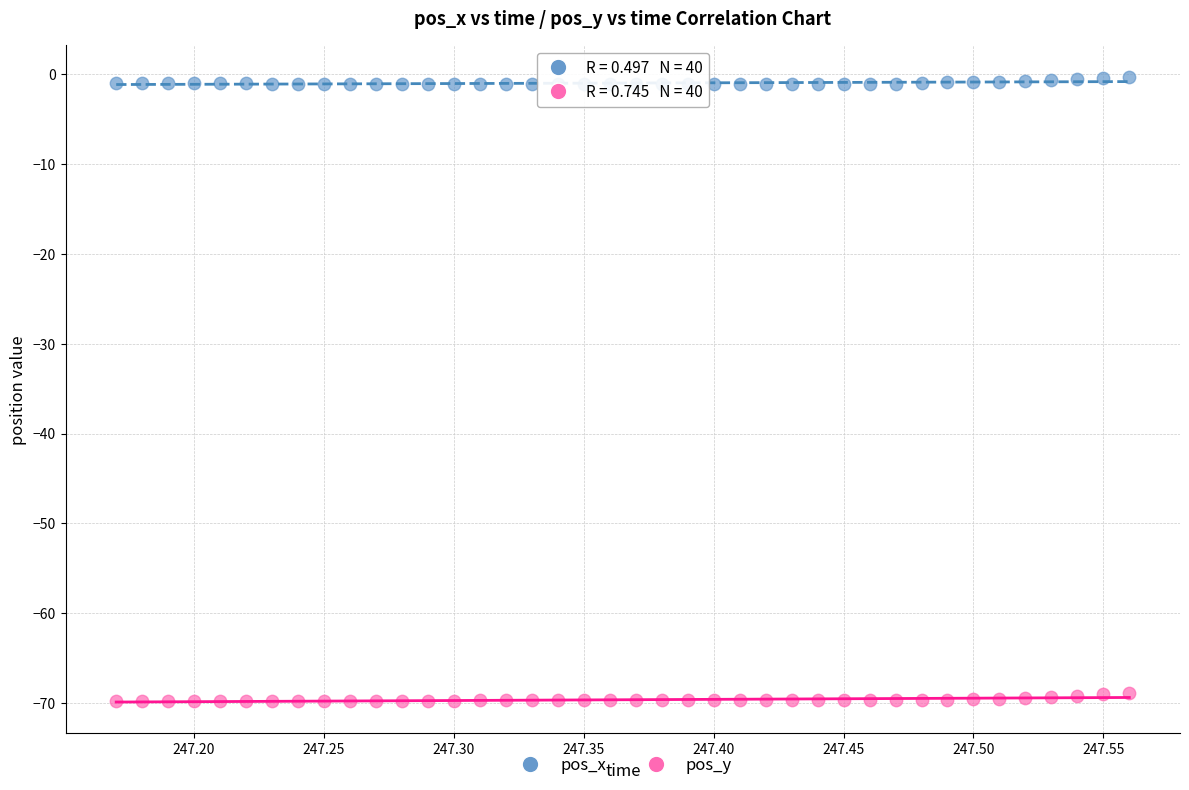

What are all the series names shown in the legend?

pos_x, pos_y